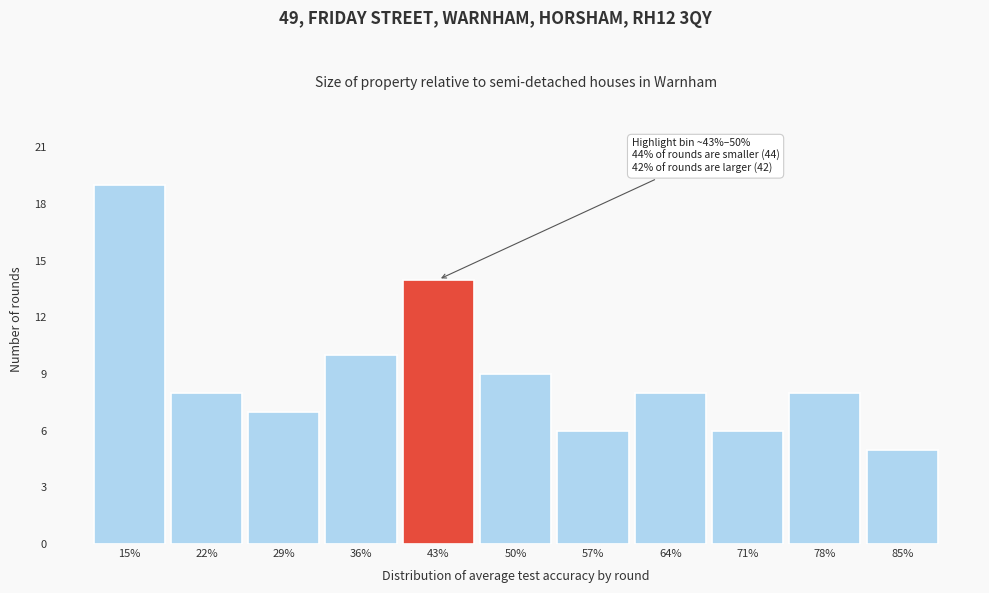

Reading left to right, list all the values displayed in this chart.

19	8	7	10	14	9	6	8	6	8	5